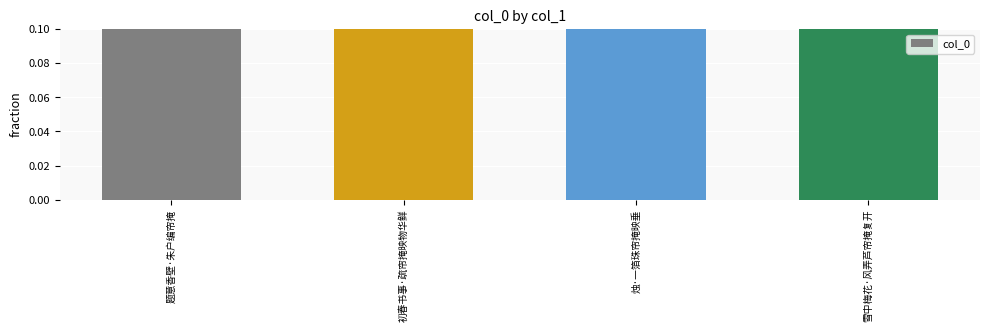

Count the values in the range 0 to 1.

4